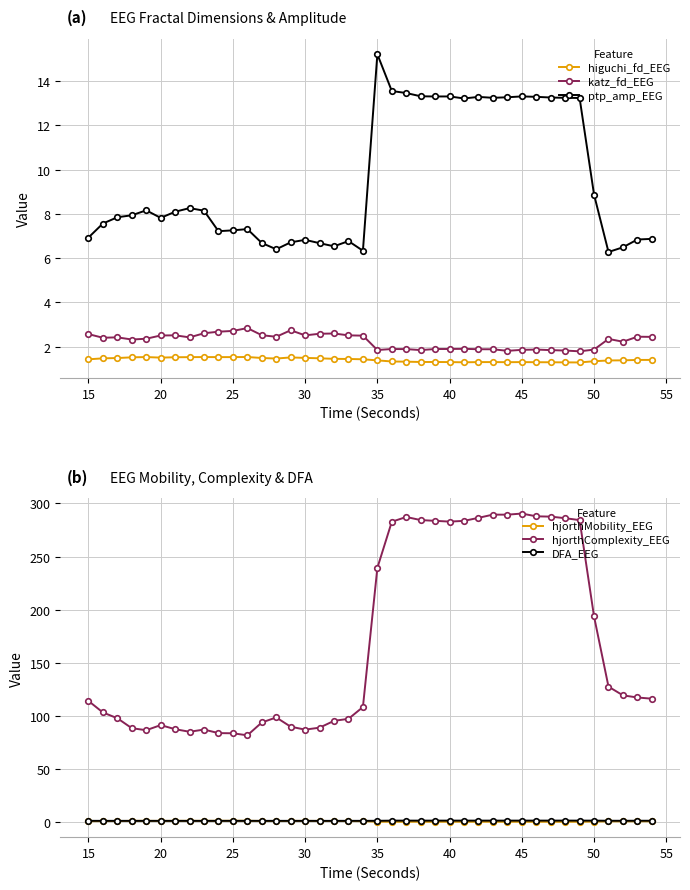

True or false: katz_fd_EEG has more than 1 interior local peaks.

True